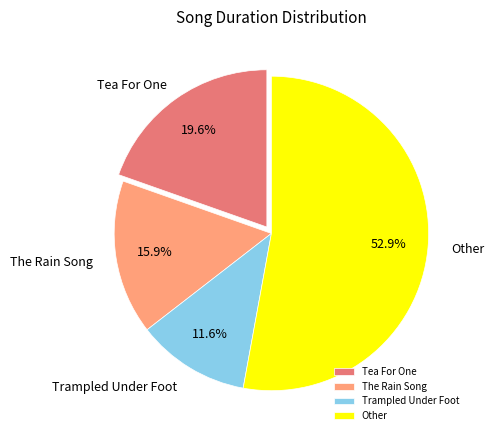

How many segments does this pie chart have?

4